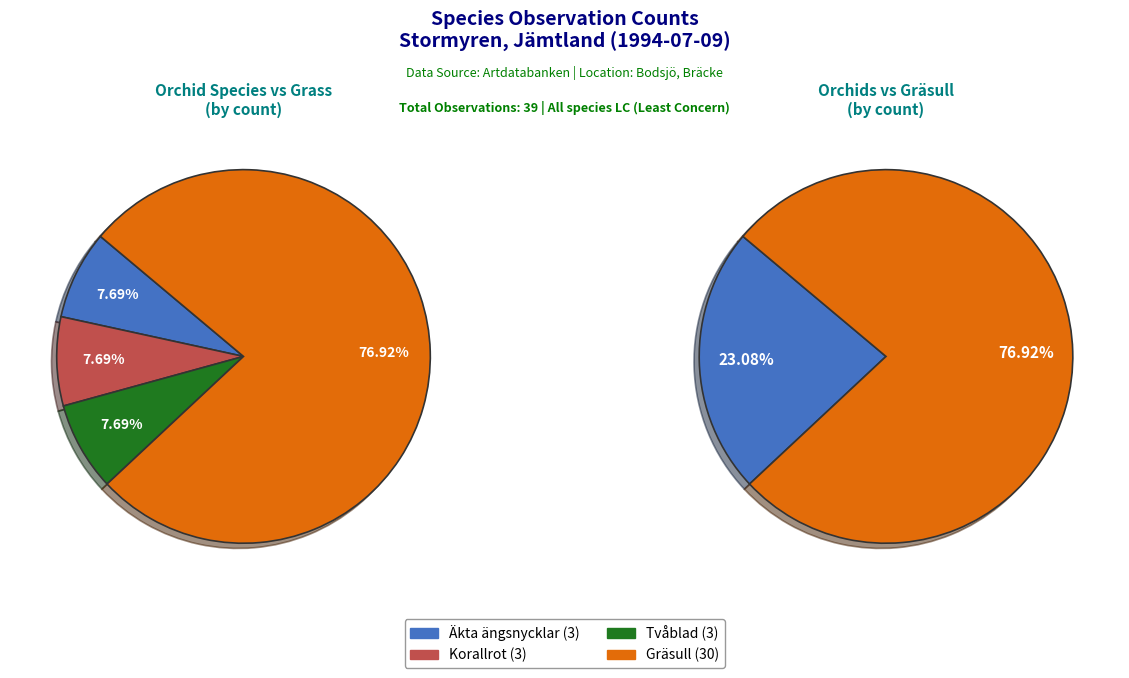

Count the number of slices in the pie.

4